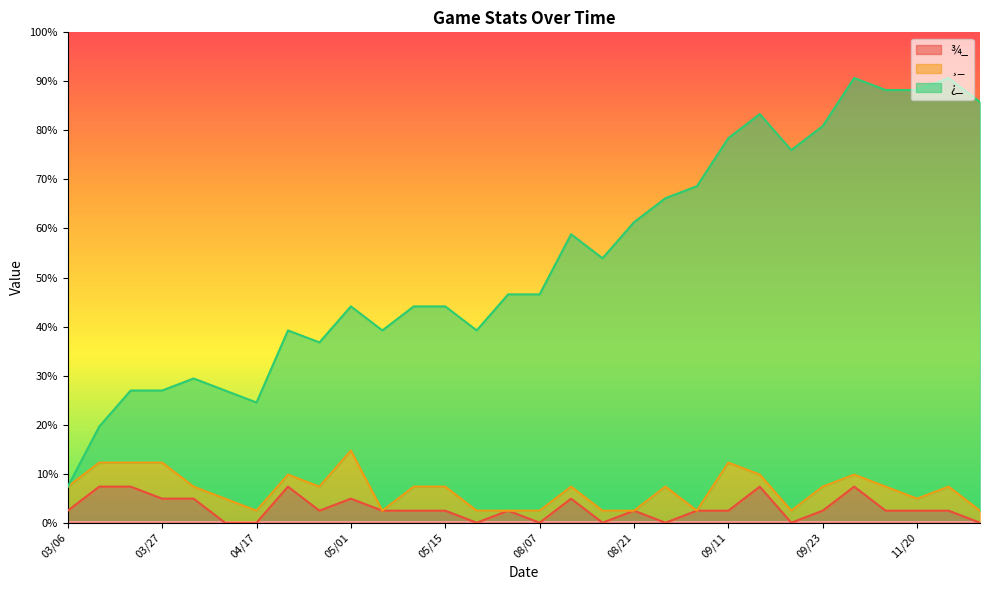

At which label does ¿_ reach its peak?

11/23